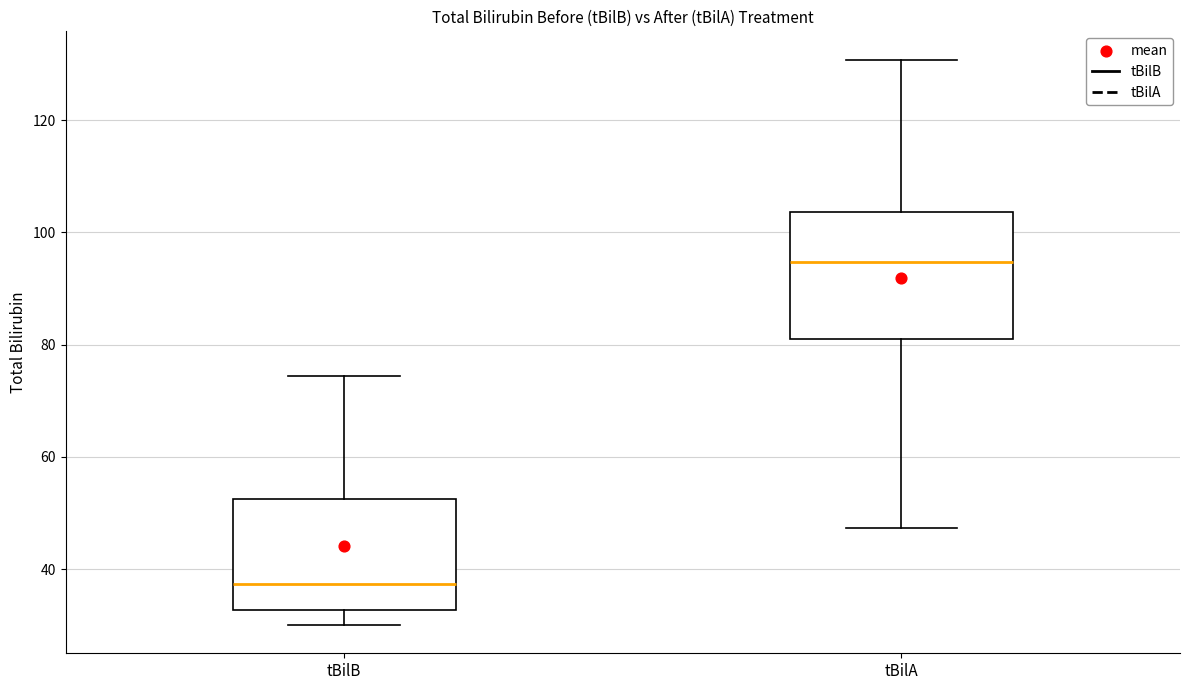

Where is the upper edge of the box for tBilB on the y-axis? The values are not printed on the chart, so give them approximately, as read against the axis.

52